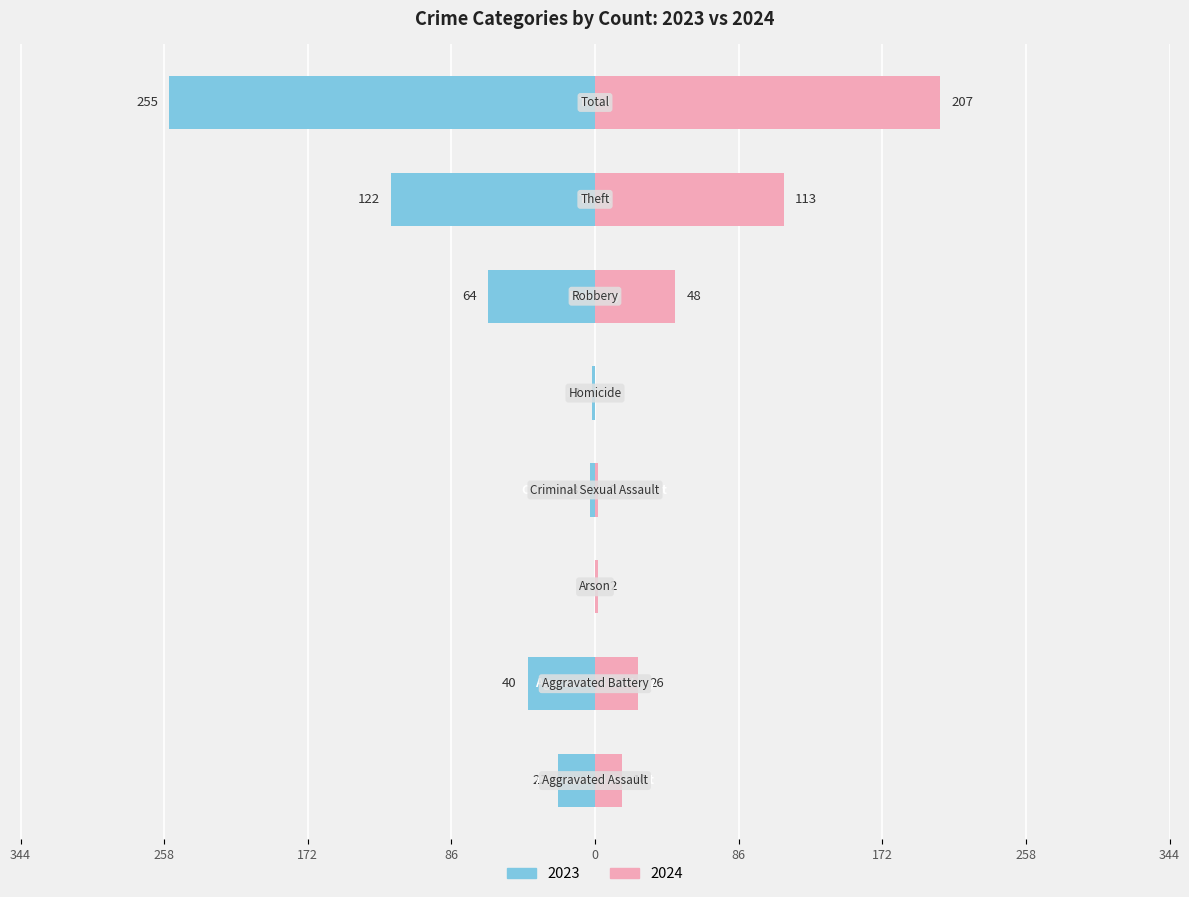

Rank the categories by 2024 value from lowest to highest.

Homicide, Arson, Criminal Sexual Assault, Aggravated Assault, Aggravated Battery, Robbery, Theft, Total